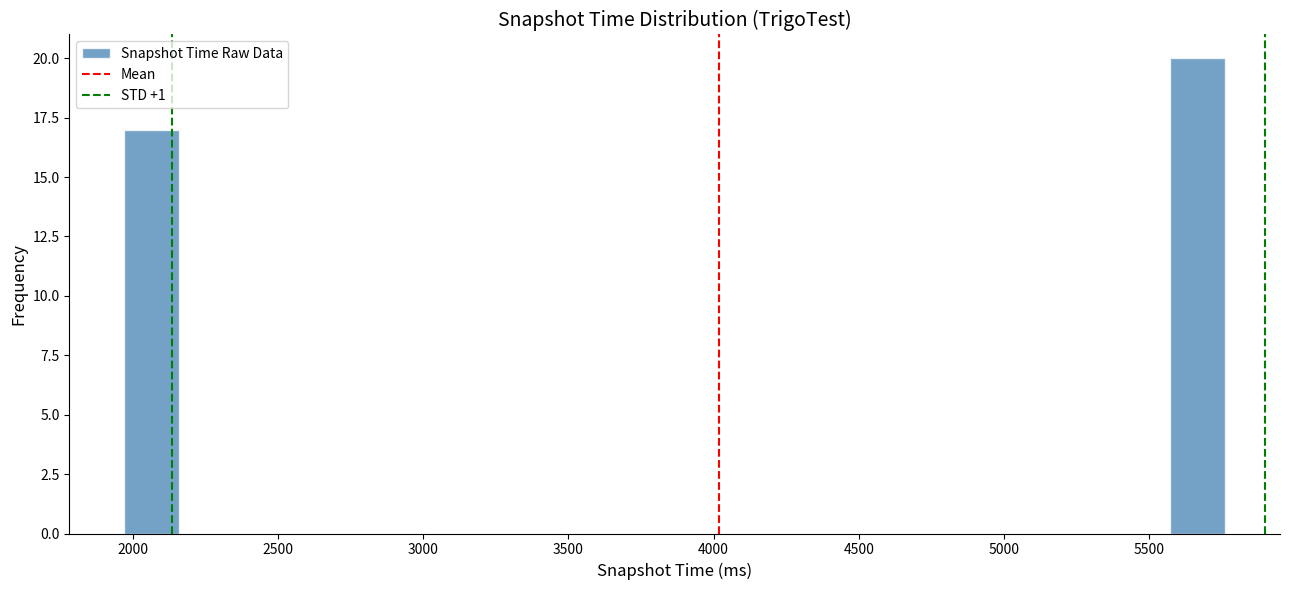

Around what value on the x-axis is the tallest bar? Give the approximate position of its centre, as read against the axis.

5650